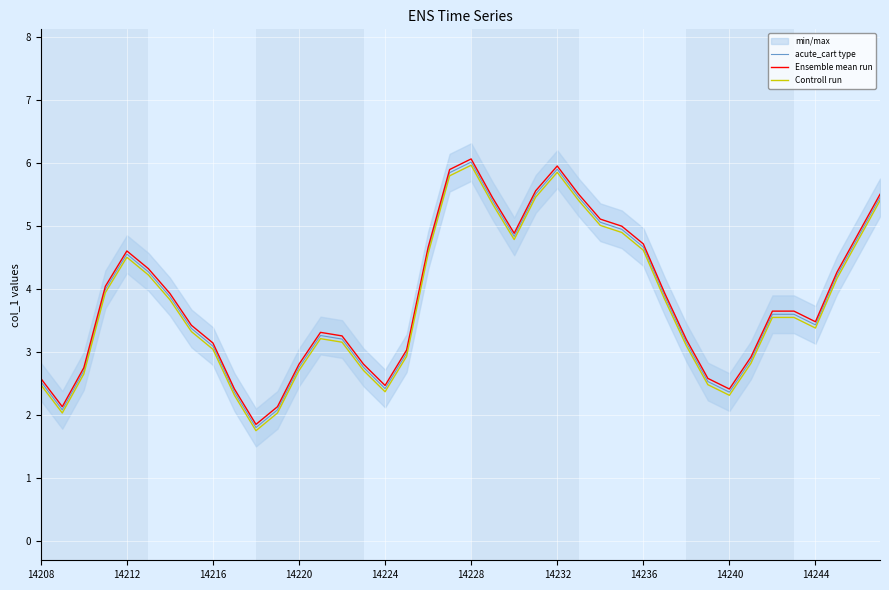

Rank the series by their maximum value, from lowest to highest.

Controll run, acute_cart type, Ensemble mean run